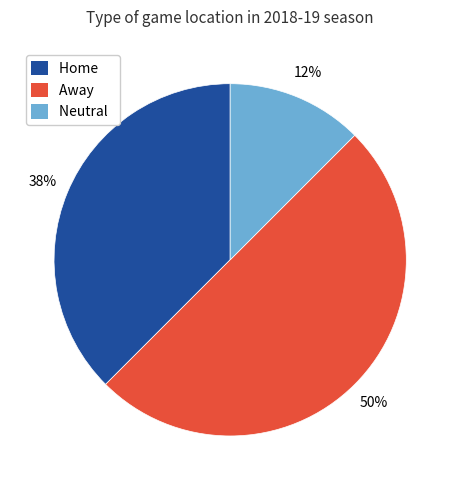

To the nearest percent, what percentage of the pie is Away?

50%